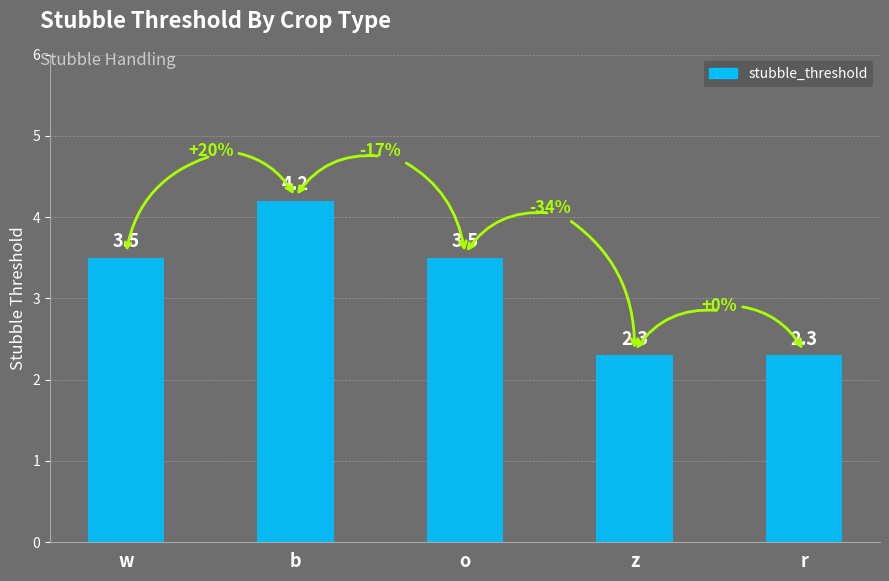

What is the sum of the values at z and b?

6.5